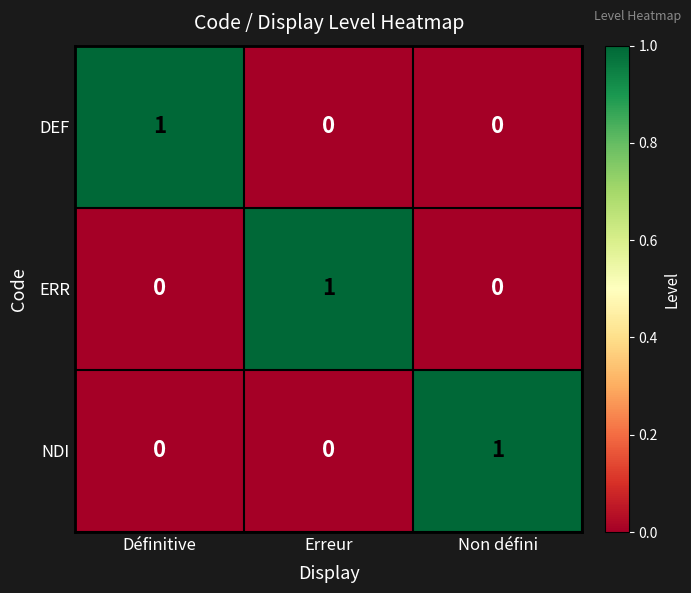

The NDI series shows 1 at Non défini. True or false?

True